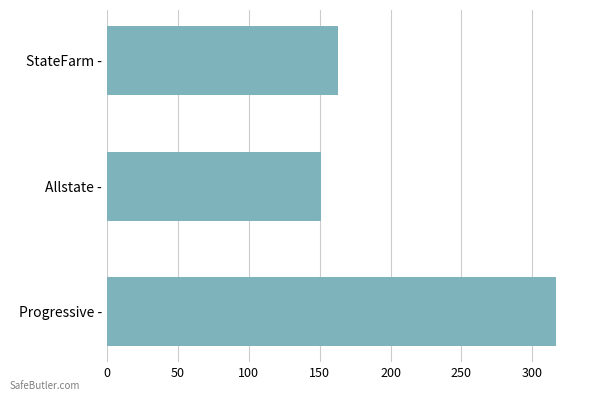

Where is the data nearest to the value 234?

StateFarm -